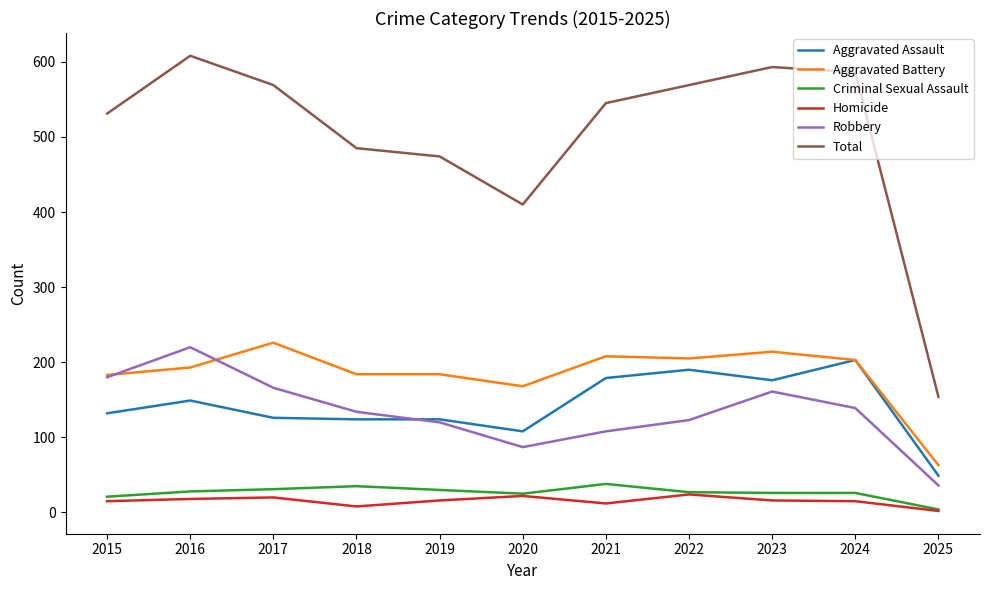

True or false: Aggravated Battery and Robbery cross at least once.

True